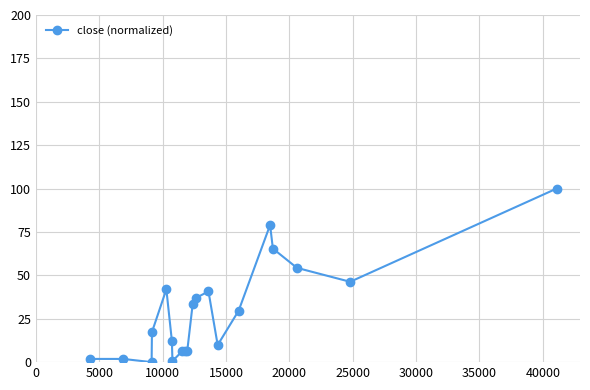

True or false: there are more than 0 points higher than both neighbors.

True